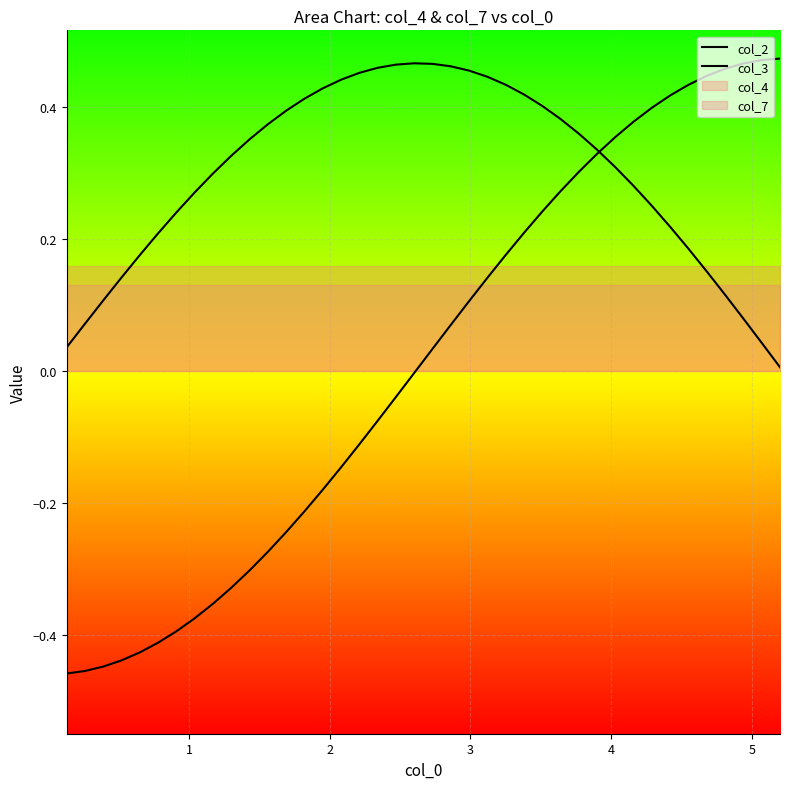

Reading left to right, extract all data points from this chart.

col_2: -0.5	-0.5	-0.4	-0.4	-0.4	-0.4	-0.4	-0.4	-0.4	-0.3	-0.3	-0.3	-0.2	-0.2	-0.2	-0.1	-0.1	-0.1	-0.0	-0.0	0.0	0.1	0.1	0.1	0.2	0.2	0.2	0.3	0.3	0.3	0.4	0.4	0.4	0.4	0.4	0.4	0.5	0.5	0.5	0.5
col_3: 0.0	0.1	0.1	0.1	0.2	0.2	0.2	0.3	0.3	0.3	0.4	0.4	0.4	0.4	0.4	0.4	0.5	0.5	0.5	0.5	0.5	0.5	0.5	0.4	0.4	0.4	0.4	0.4	0.4	0.3	0.3	0.3	0.3	0.2	0.2	0.2	0.1	0.1	0.0	0.0